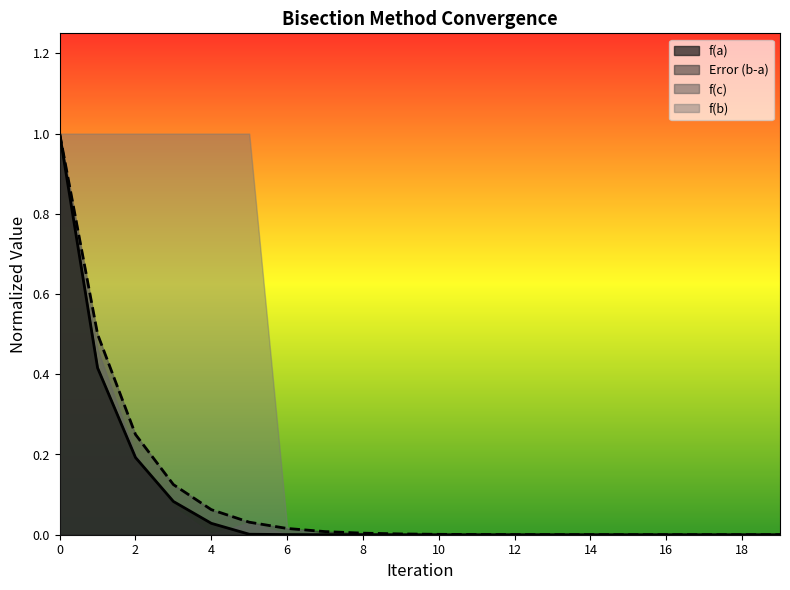

Between which two adjacent categories do f(c) and f(a) first intersect?

18 and 19